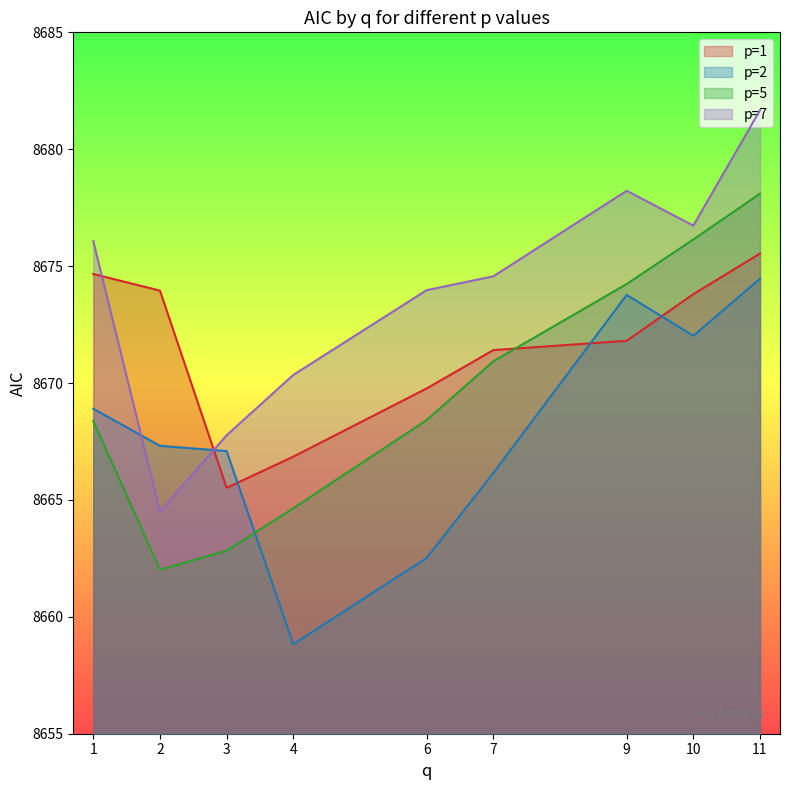

What are all the series names shown in the legend?

p=1, p=2, p=5, p=7